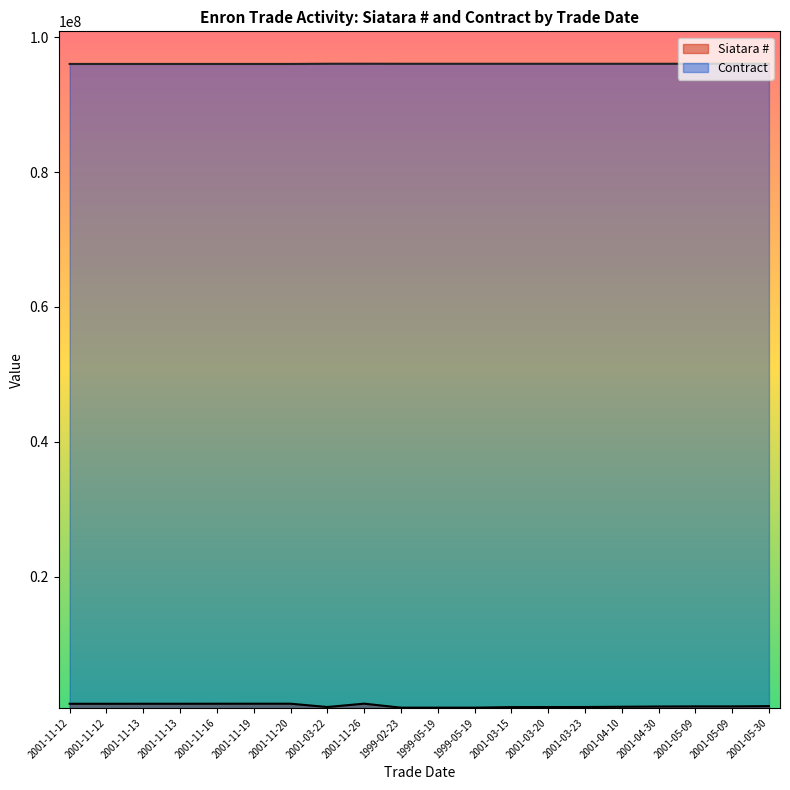

What are all the series names shown in the legend?

Siatara #, Contract